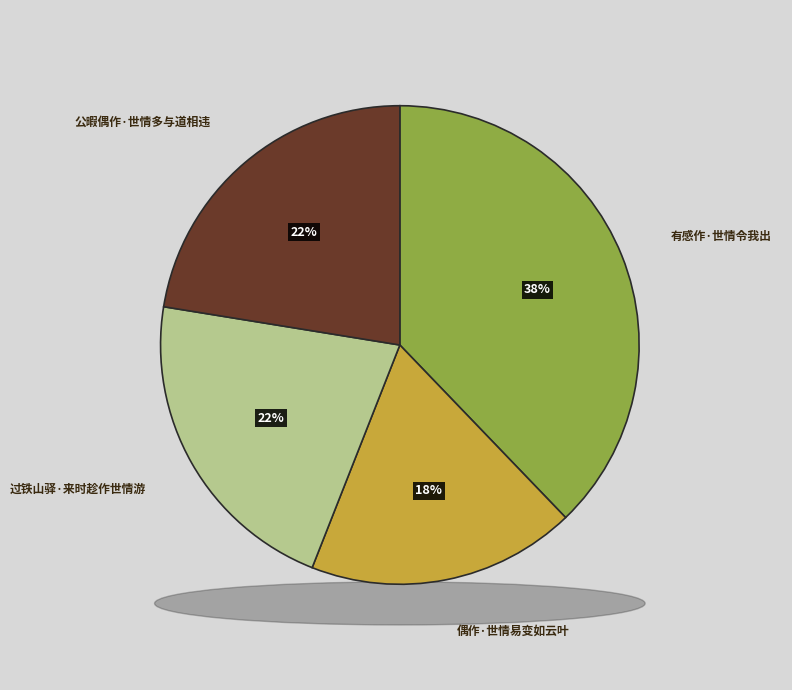

To the nearest percent, what portion does 公暇偶作·世情多与道相违 represent?

22%